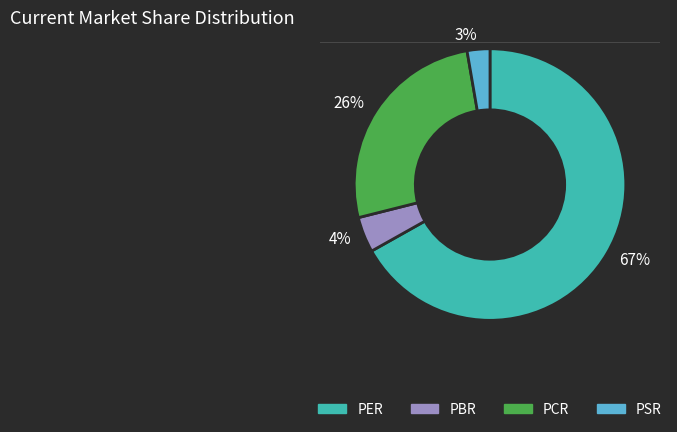

To the nearest percent, what is the combined percentage of 3% and 4%?

7%